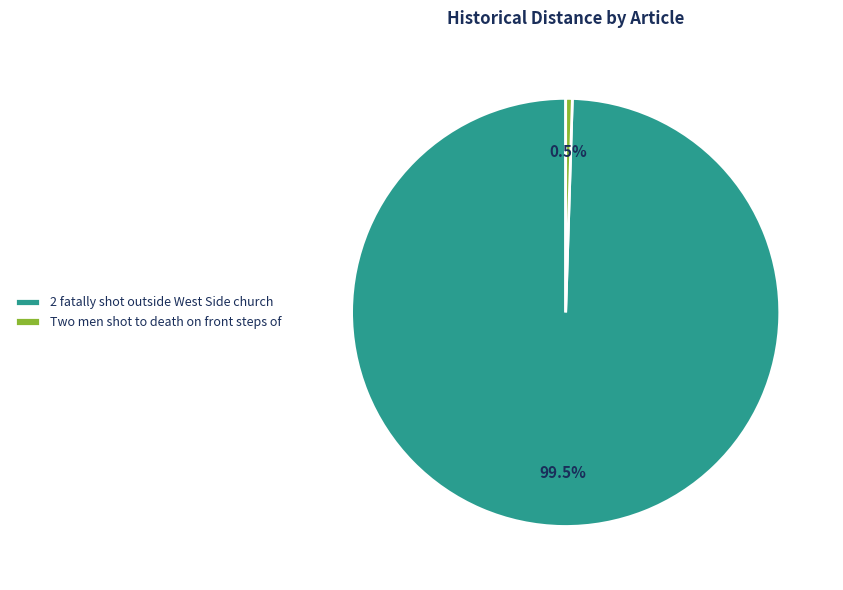

Between 2 fatally shot outside West Side church and Two men shot to death on front steps of, which is larger?

2 fatally shot outside West Side church